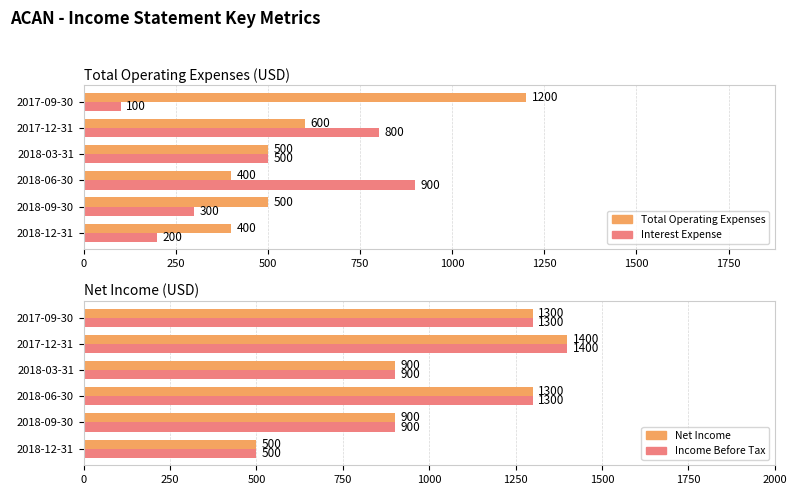

Rank the series by their maximum value, from highest to lowest.

Net Income, Income Before Tax, Total Operating Expenses, Interest Expense